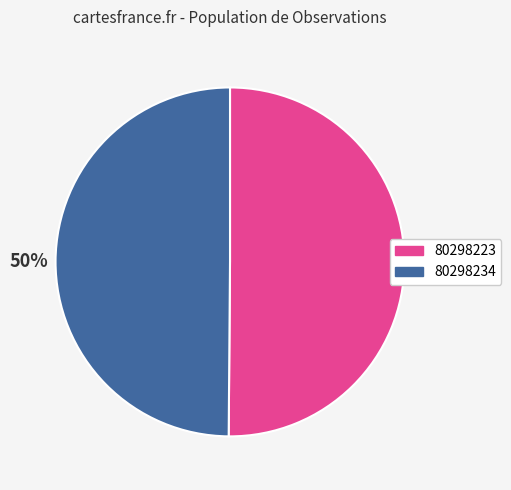

True or false: 80298223 accounts for 60% of the total.

False